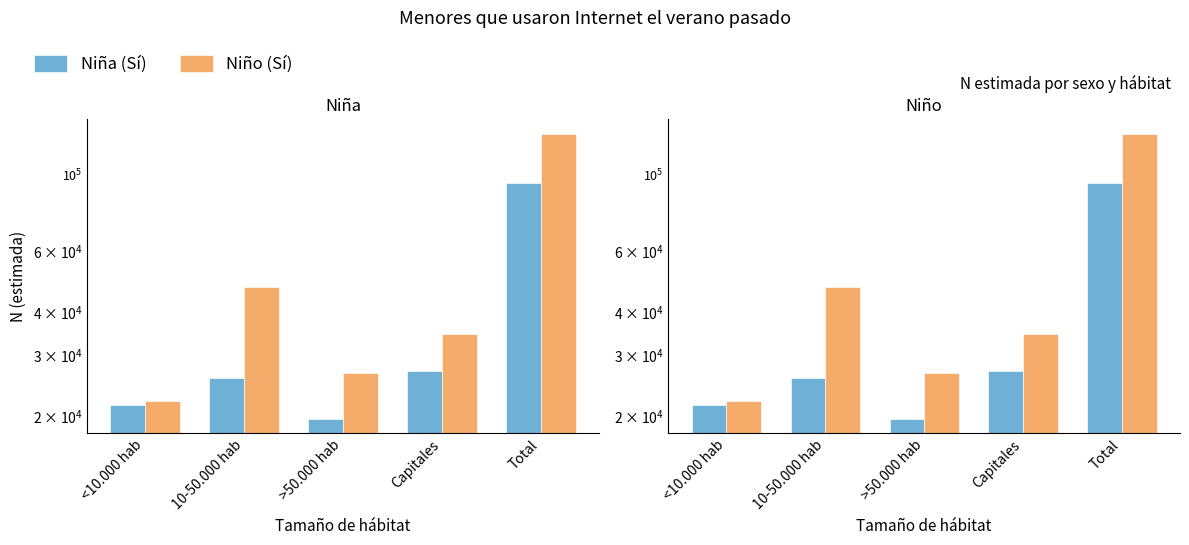

Reading left to right, transcribe all the data shown in this chart.

Niña (Sí): 21666	25902	19678	27060	94305
Niño (Sí): 22268	47313	26694	34603	130878